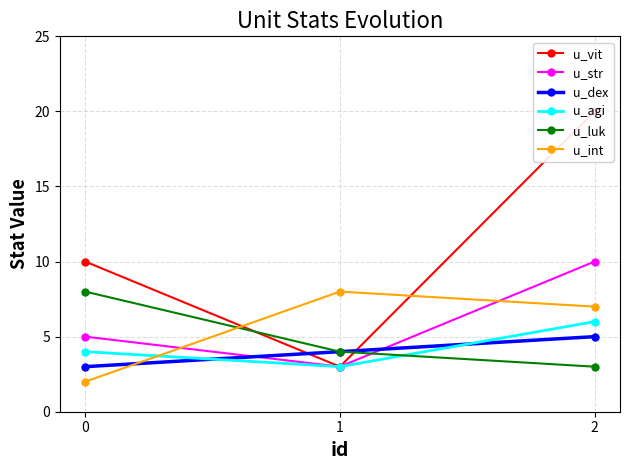

Is it true that u_dex equals 1 at 0?

False